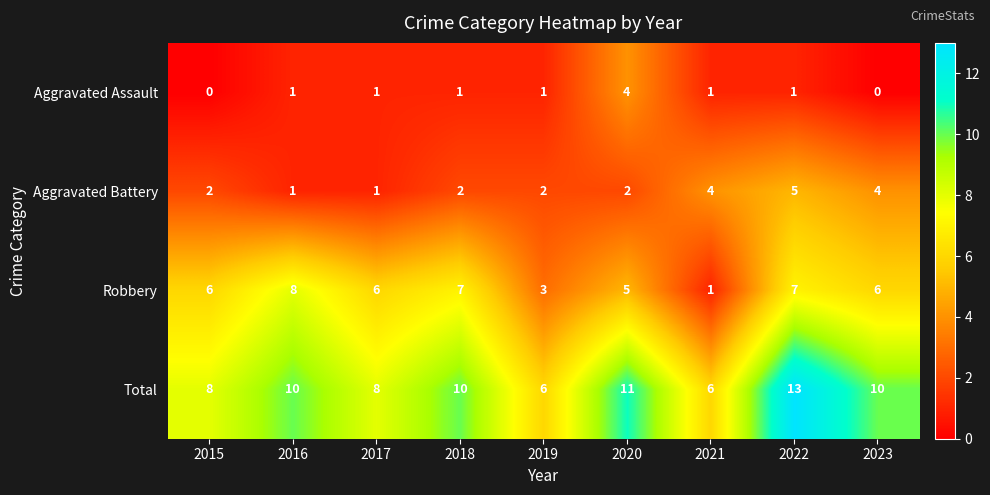

Which series has the largest total across all categories?

Total